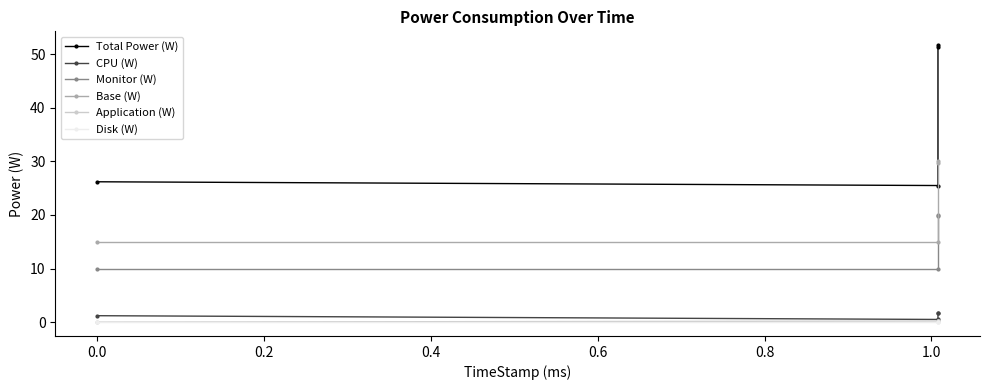

How many positive values does the Application (W) series have?

3